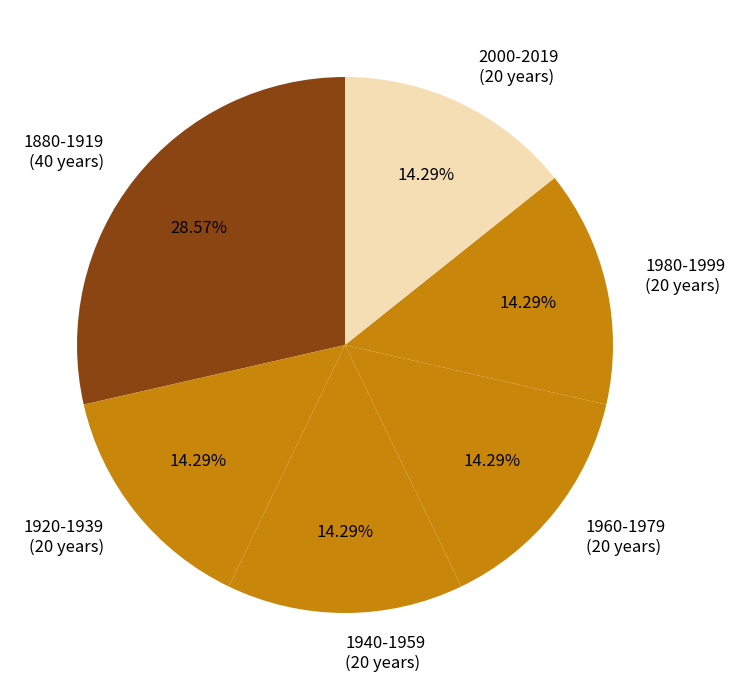

What percentage is the 1960-1979 slice, to the nearest percent?

14%